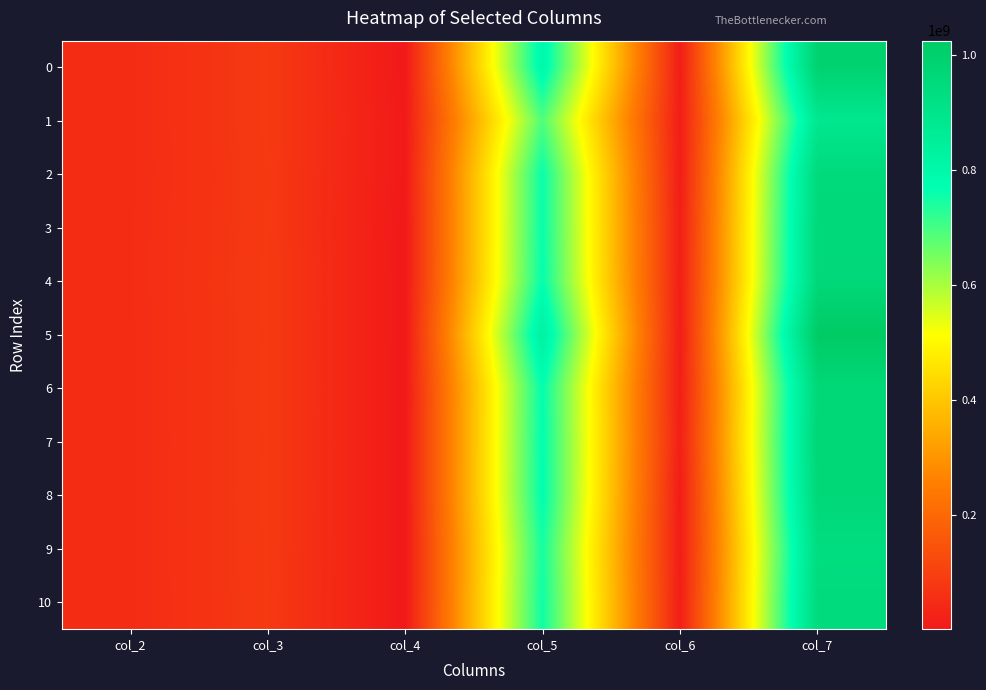

What is the difference between the highest and lowest values at col_2?

837999